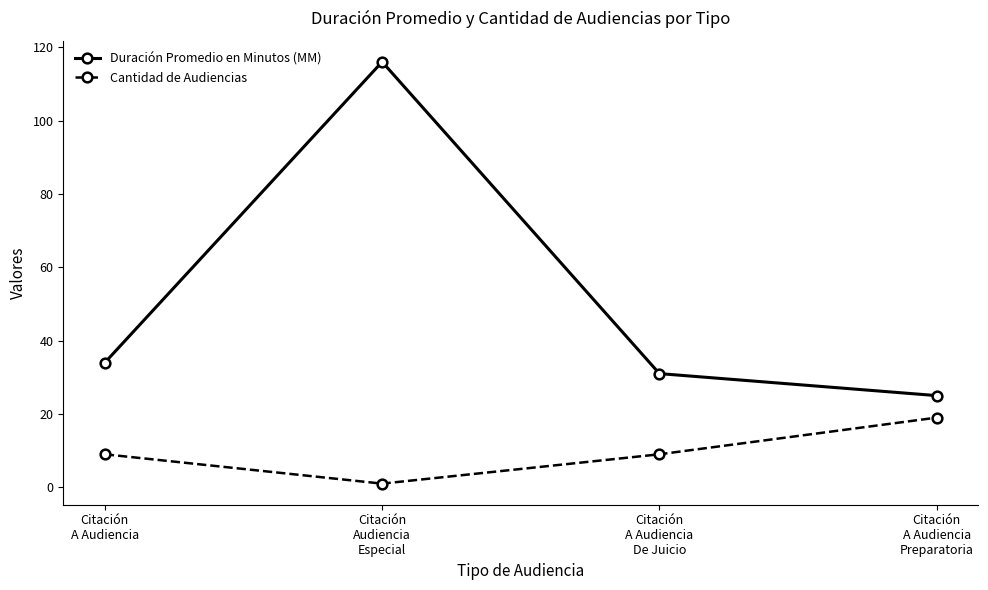

True or false: Duración Promedio en Minutos (MM) and Cantidad de Audiencias cross at least once.

False